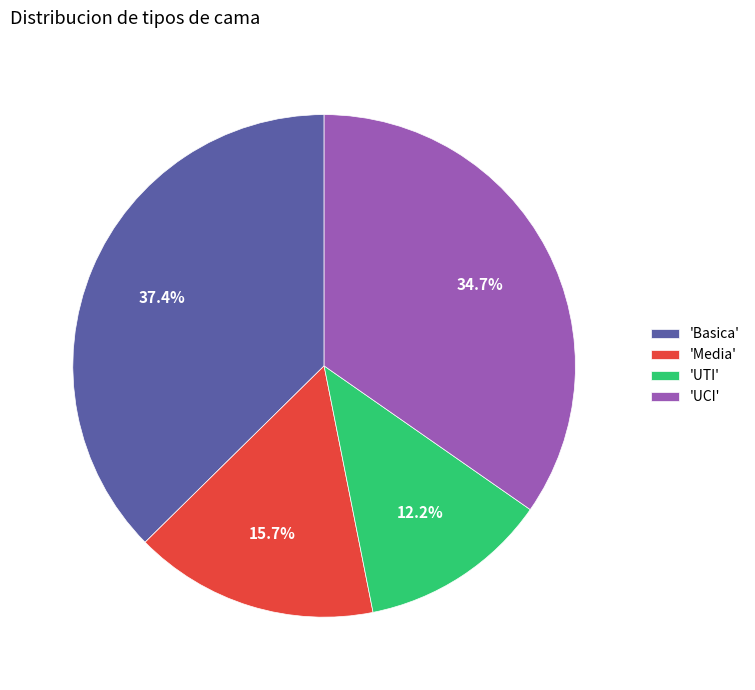

Which has a higher value, 'Media' or 'UTI'?

'Media'